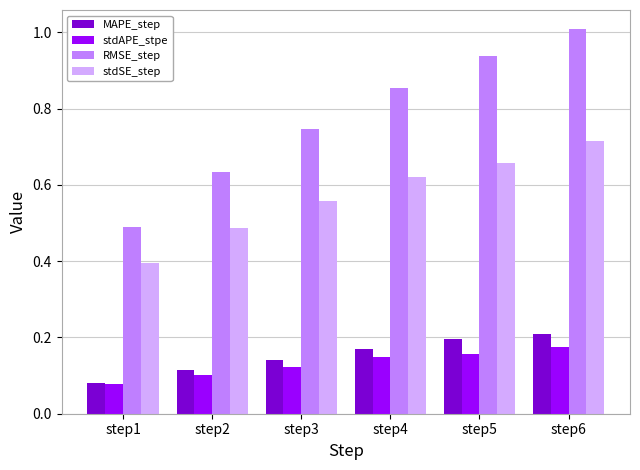

True or false: stdSE_step has a value of 0.2 at step2.

False